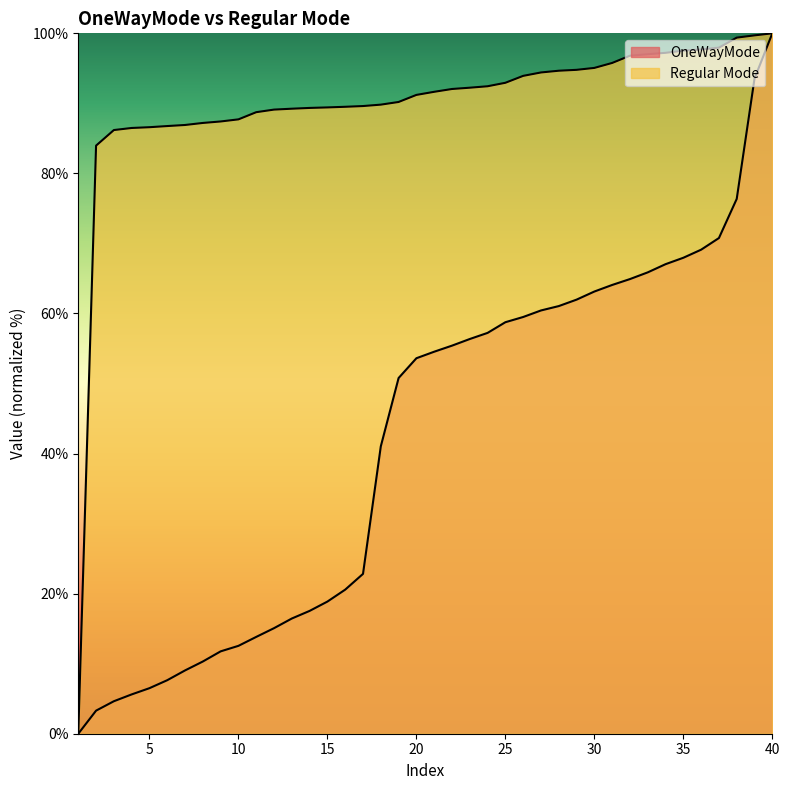

Reading left to right, list all the values displayed in this chart.

OneWayMode: 0.0	3.3	4.6	5.6	6.5	7.6	9.0	10.3	11.8	12.5	13.8	15.1	16.4	17.5	18.9	20.6	22.8	41.0	50.8	53.6	54.5	55.4	56.4	57.2	58.8	59.5	60.4	61.1	62.0	63.1	64.1	64.9	65.9	67.0	68.0	69.1	70.8	76.4	93.5	100.0
Regular Mode: 0.0	84.0	86.2	86.5	86.6	86.8	86.9	87.2	87.4	87.7	88.7	89.1	89.2	89.3	89.4	89.5	89.6	89.8	90.2	91.2	91.7	92.1	92.2	92.4	92.9	93.9	94.4	94.7	94.8	95.1	95.8	96.8	97.0	97.2	97.5	97.7	98.0	99.4	99.7	100.0